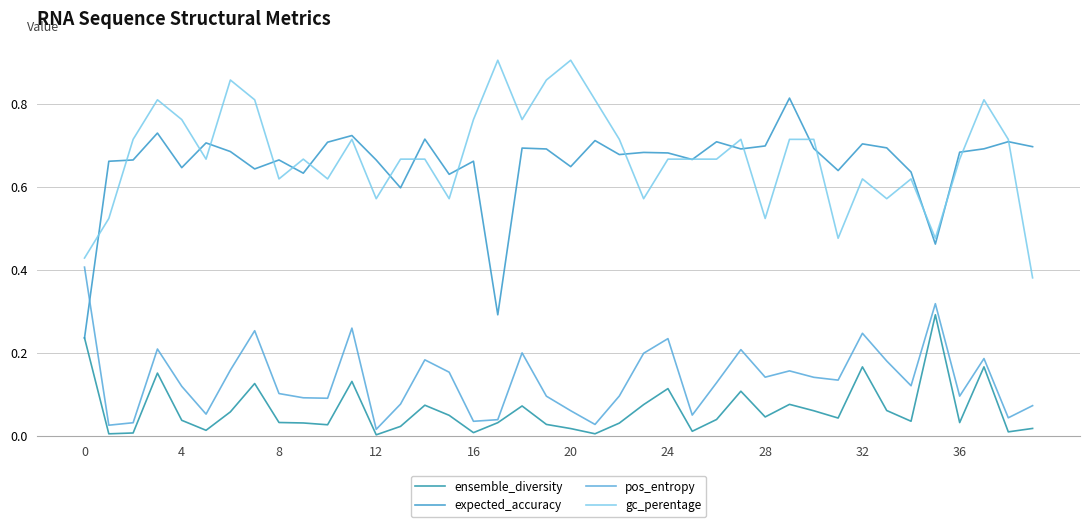

True or false: gc_perentage and ensemble_diversity cross at least once.

False